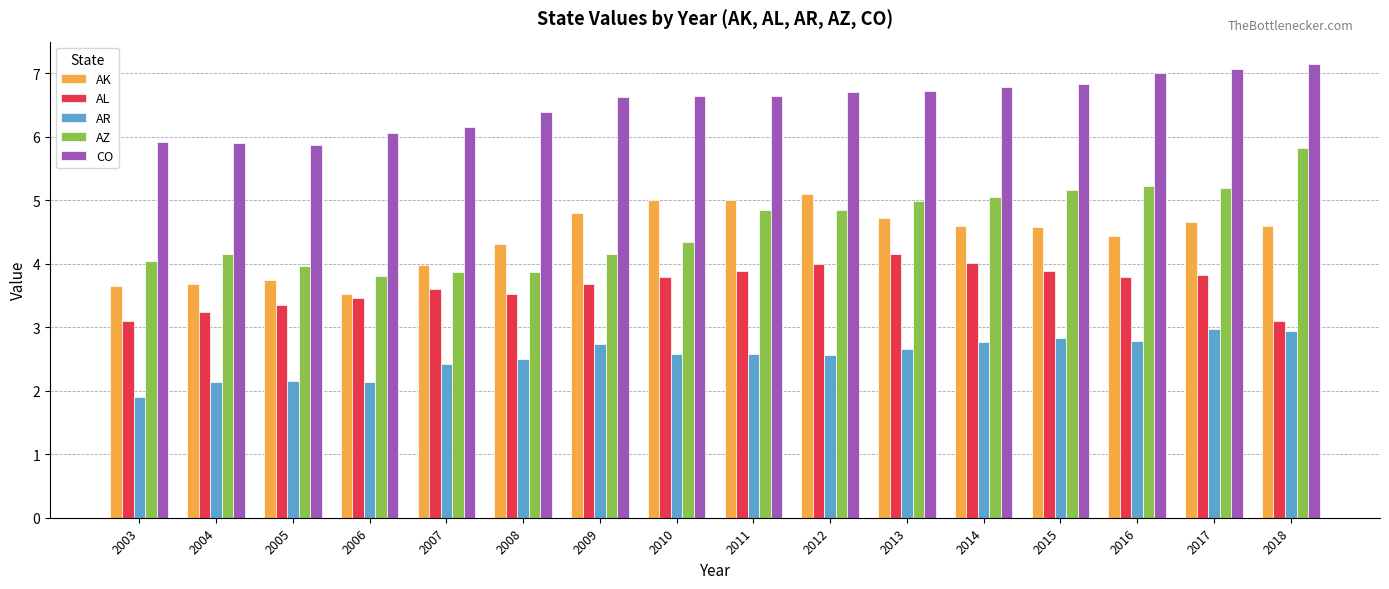

What is the total value across all series at 2009?

22.0